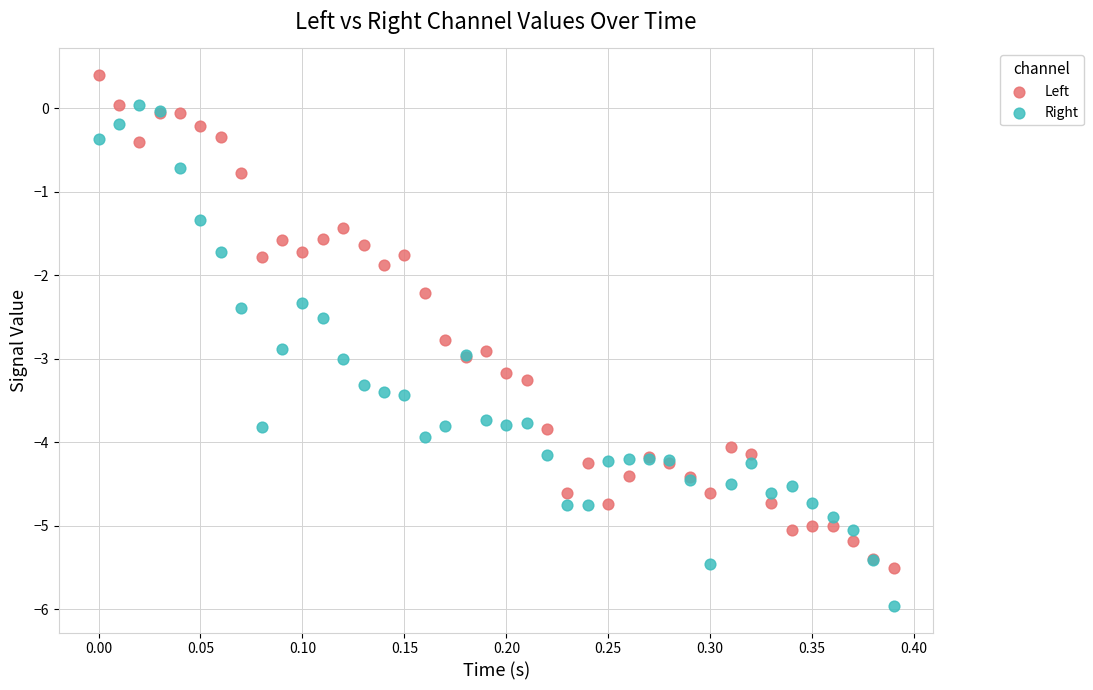

Which series contains the lowest Y value?

Right